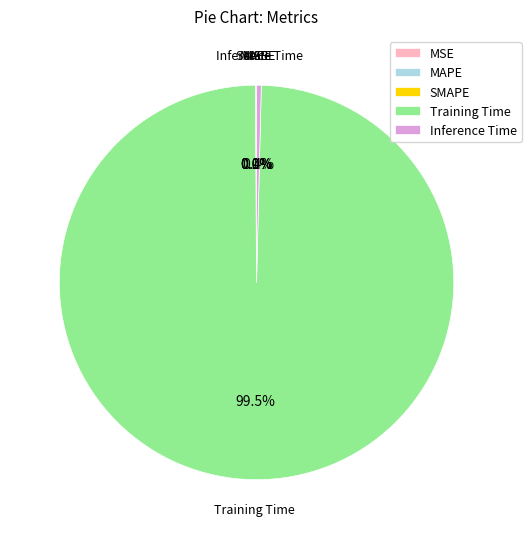

Does Training Time account for over 50% of the chart?

Yes